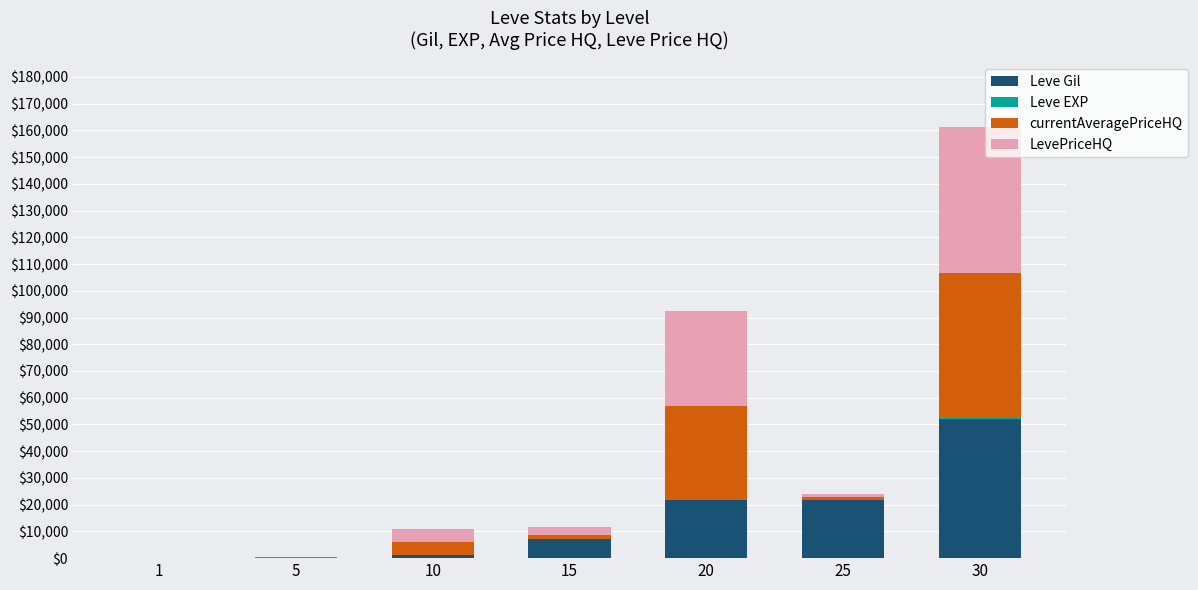

At which category is the sum across all series the highest?

30